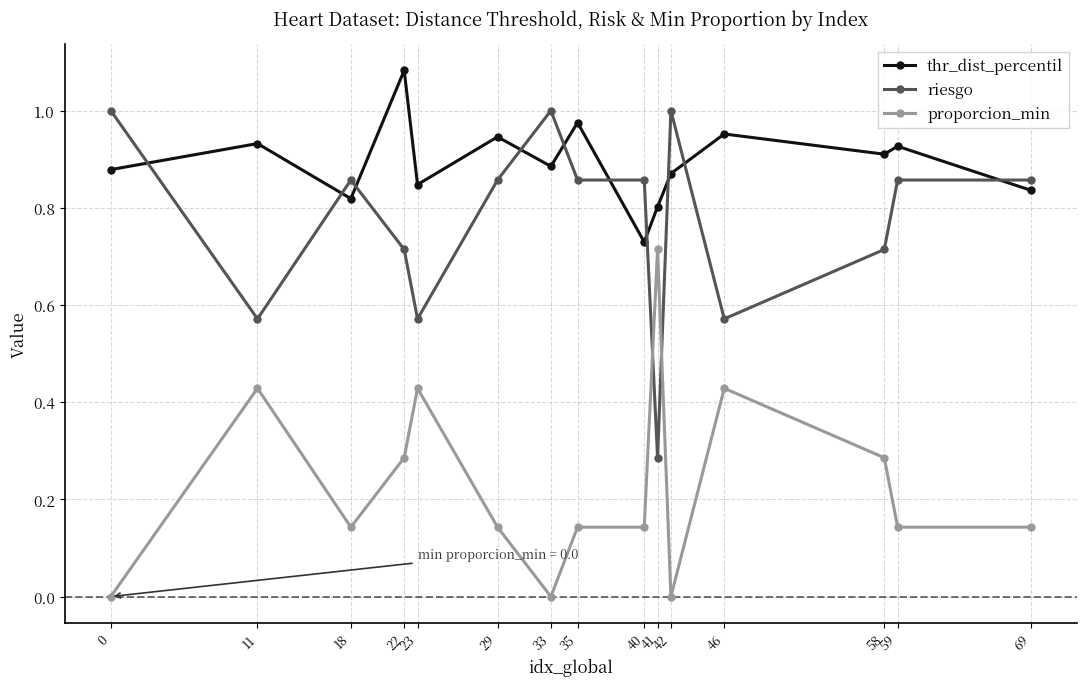

The thr_dist_percentil series shows 0.8 at 23. True or false?

True